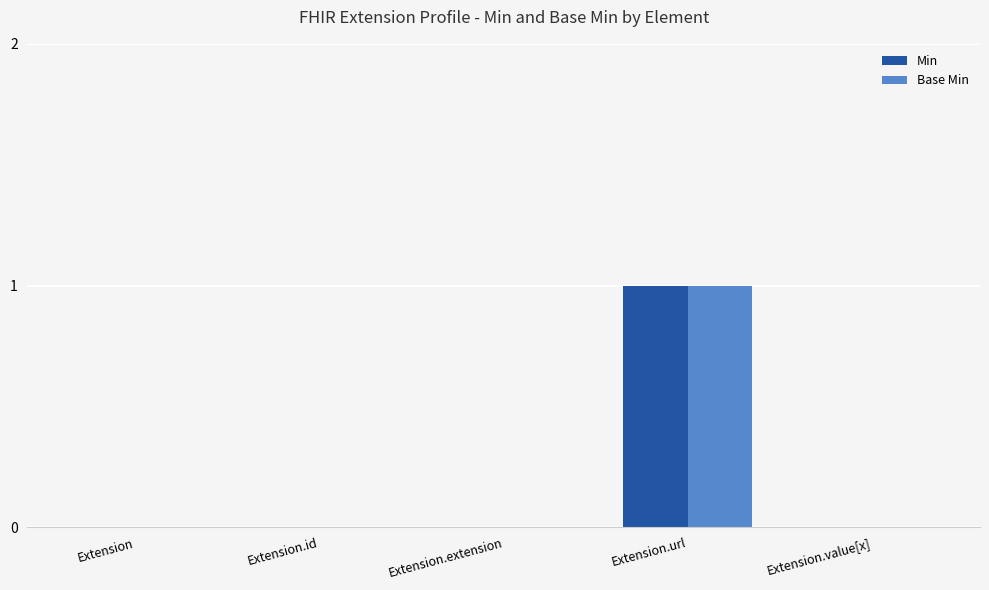

How many groups of bars are there?

5